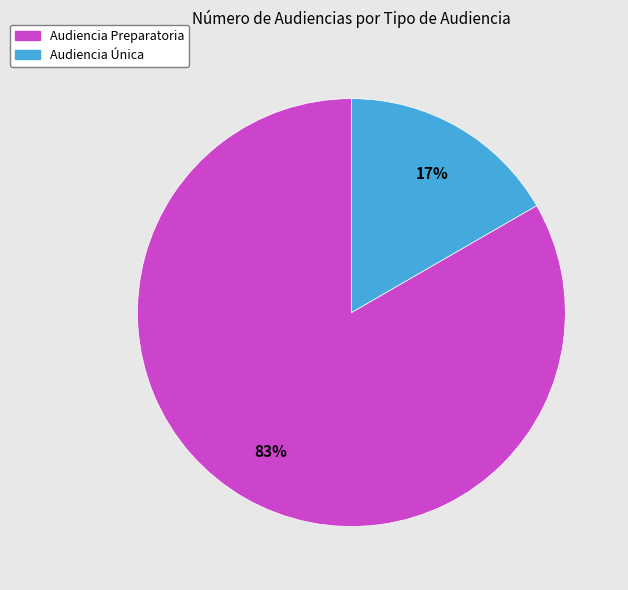

Rank the categories by value from highest to lowest.

Audiencia Preparatoria, Audiencia Única